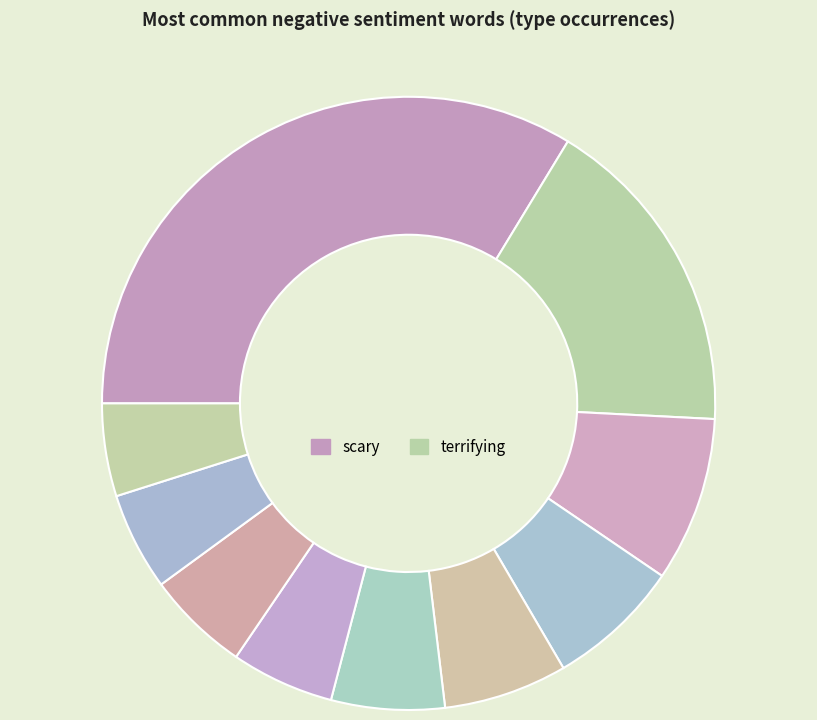

How many slices are in this pie chart?

10